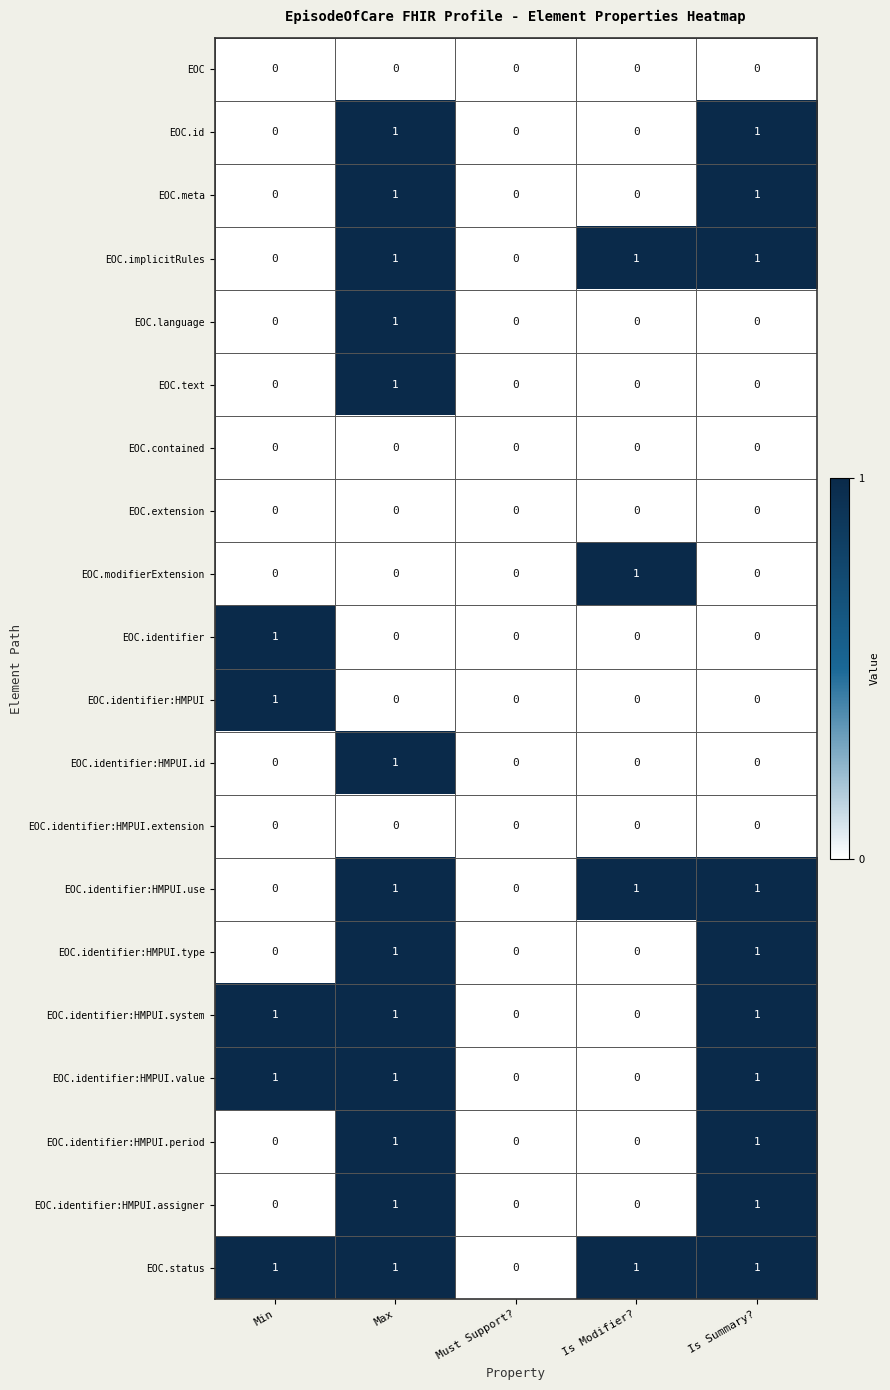

The value of EOC.identifier:HMPUI.extension at Is Modifier? is 0. True or false?

True